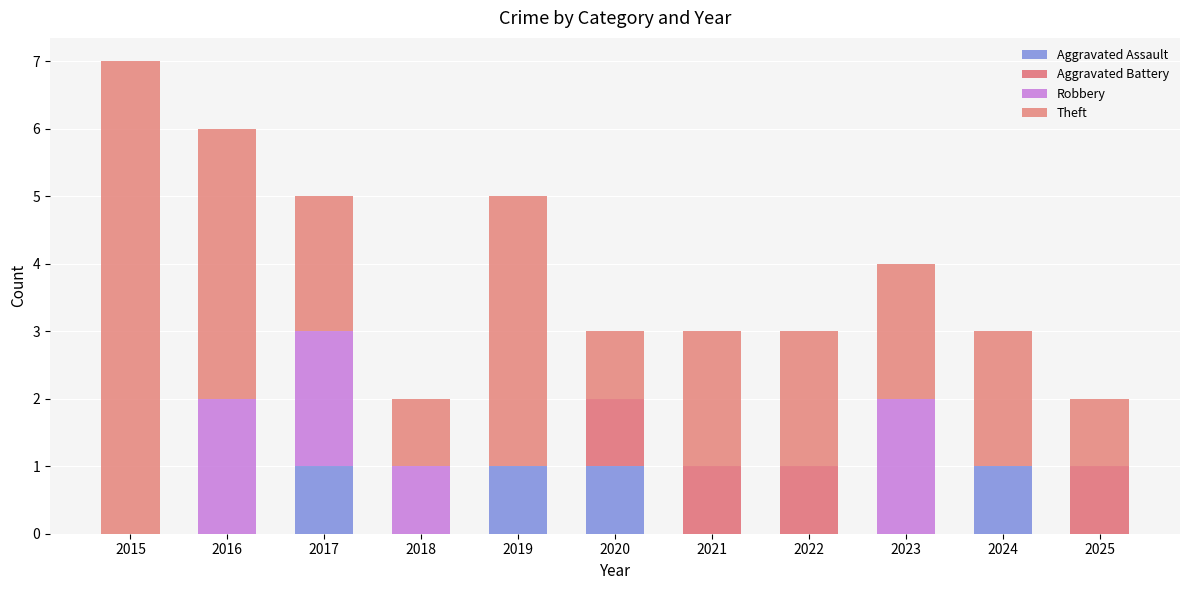

What is the difference between the maximum and second lowest values in the Theft series?

6